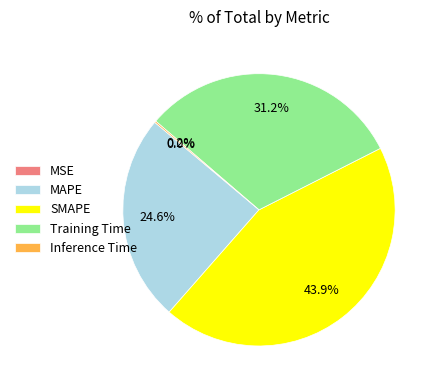

Combined, what portion of the pie is MAPE and SMAPE?

68.6%